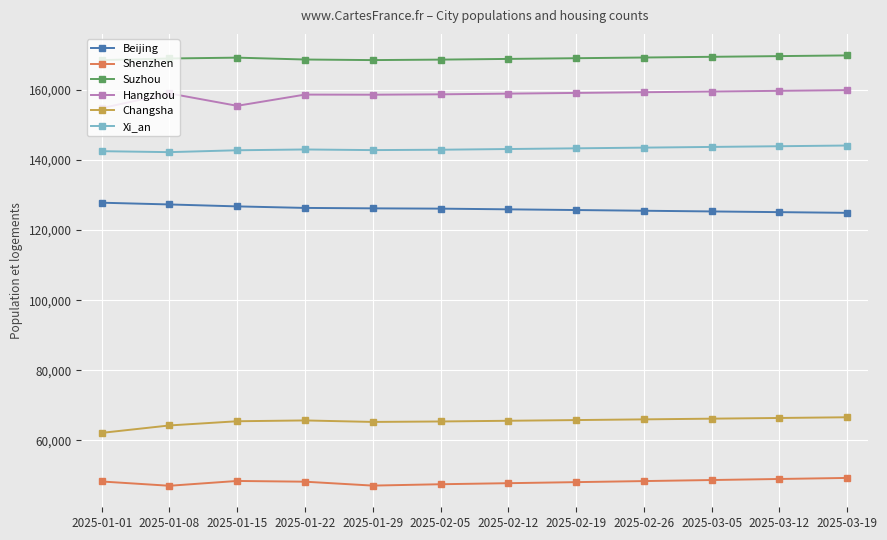

Is the value of Shenzhen at 2025-03-05 greater than the value of Suzhou at 2025-02-05?

No